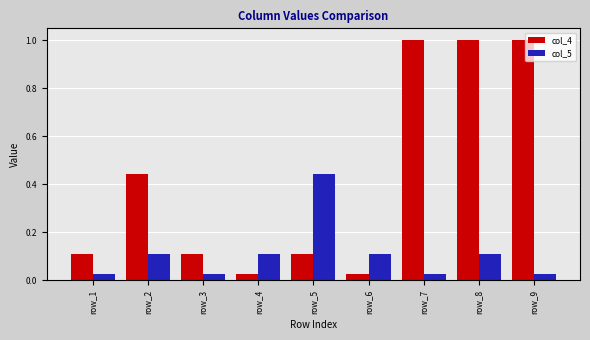

The value of col_4 at row_3 is 0.0. True or false?

False